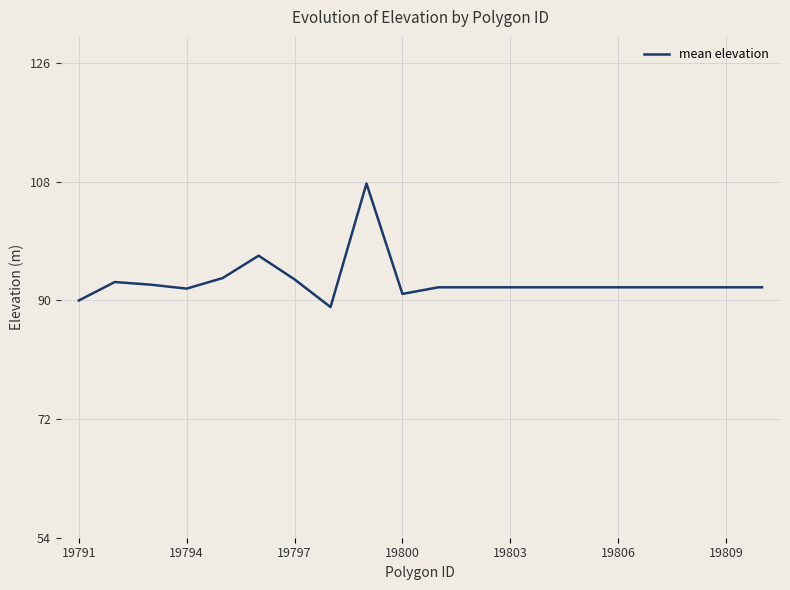

What is the greatest value displayed?

107.8